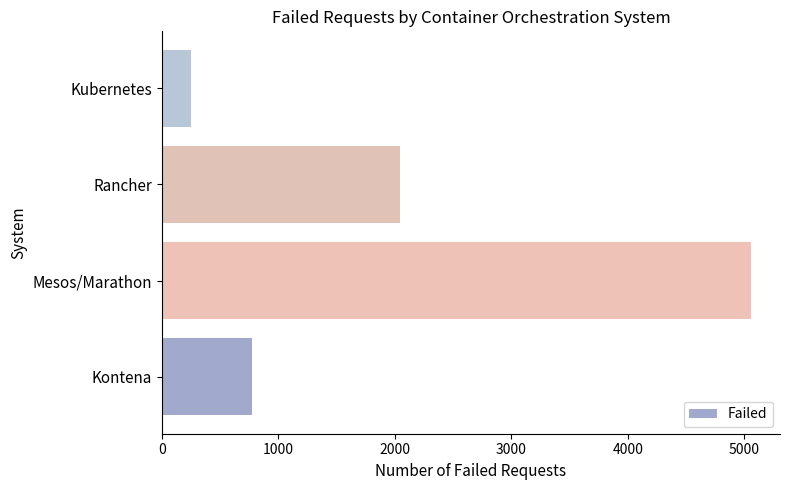

Is it true that the value at Kontena is 1216?

False